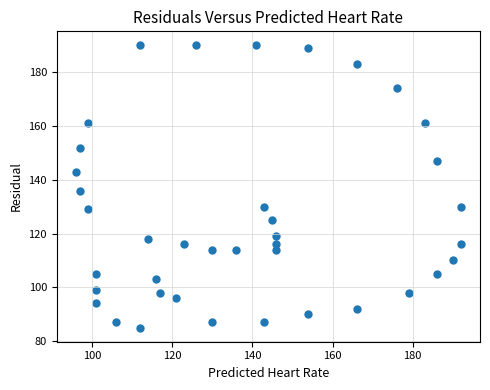

What is the range of X values (max minus min)?

96